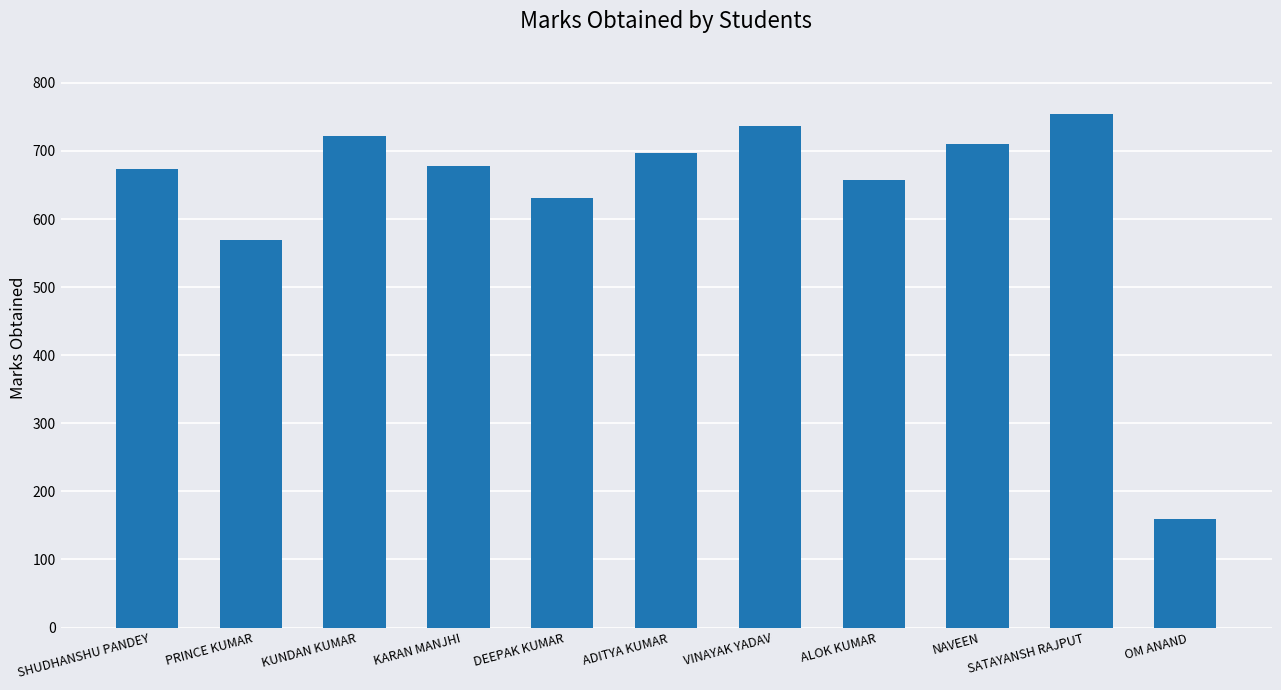

Reading left to right, transcribe all the data shown in this chart.

SHUDHANSHU PANDEY=674	PRINCE KUMAR=569	KUNDAN KUMAR=722	KARAN MANJHI=678	DEEPAK KUMAR=631	ADITYA KUMAR=697	VINAYAK YADAV=737	ALOK KUMAR=657	NAVEEN=710	SATAYANSH RAJPUT=754	OM ANAND=159